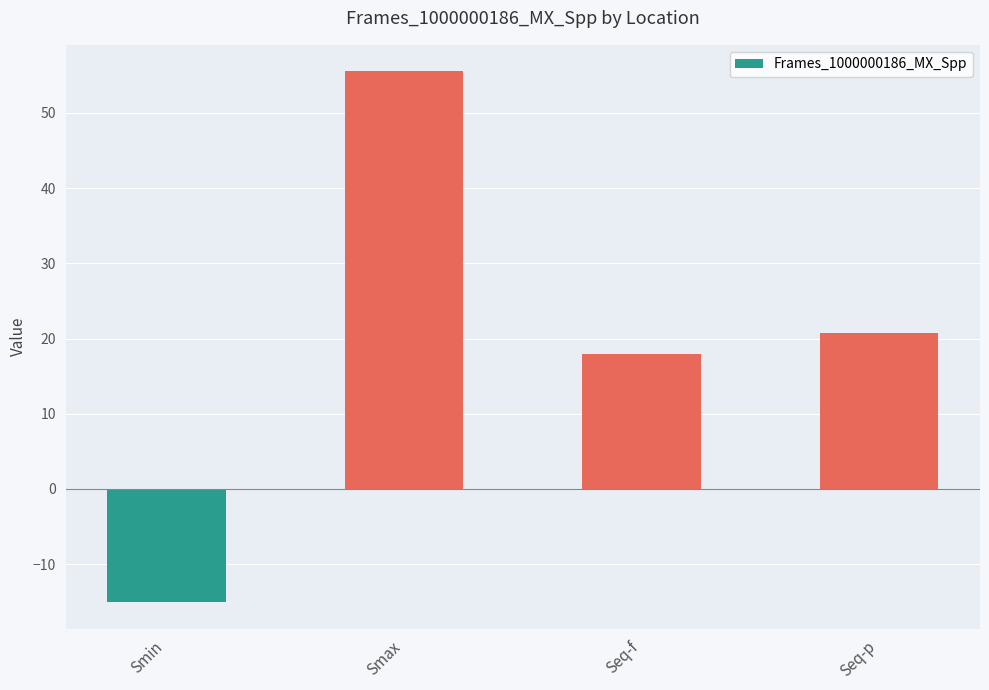

What is the label of the 3rd bar from the right?

Smax